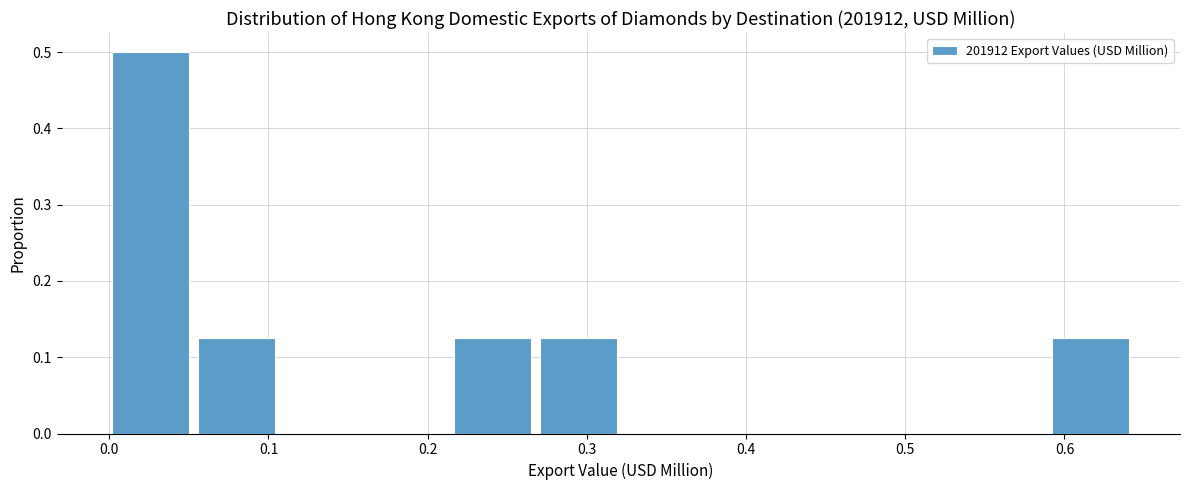

Reading left to right, transcribe this chart: for each bar, give the range it covers on the x-axis and its height. Neither the bar edges nor the heights are printed on the chart, so give them approximately, as read against the axes.

0.00 to 0.06: 0.50
0.06 to 0.11: 0.13
0.11 to 0.16: 0
0.16 to 0.22: 0
0.22 to 0.27: 0.13
0.27 to 0.32: 0.13
0.32 to 0.38: 0
0.38 to 0.43: 0
0.43 to 0.49: 0
0.49 to 0.54: 0
0.54 to 0.59: 0
0.59 to 0.65: 0.13